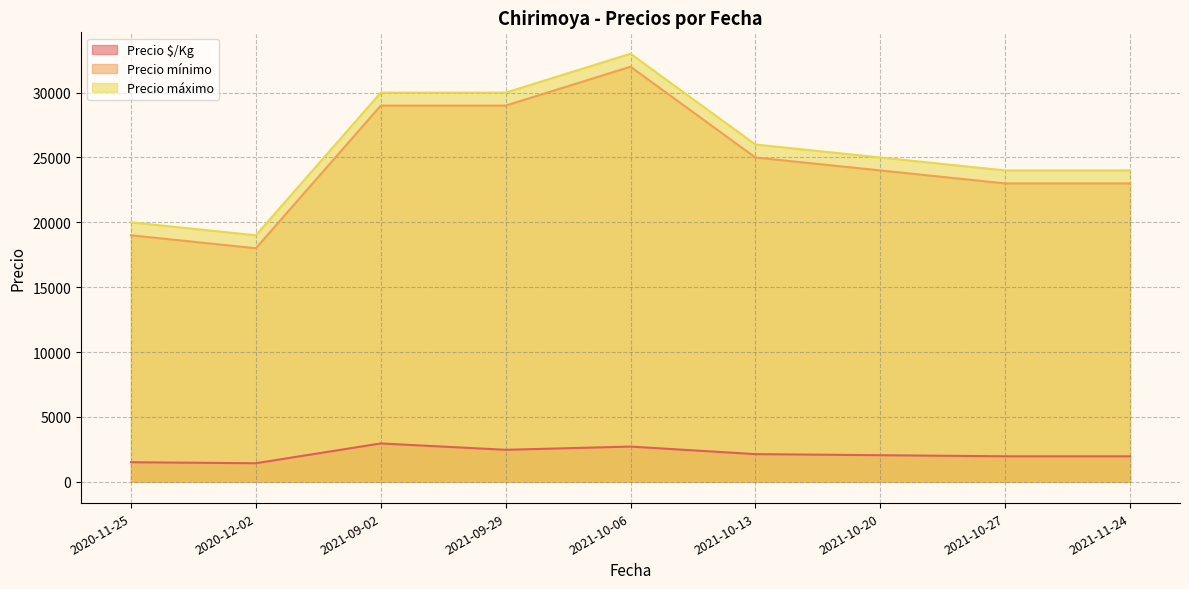

The Precio $/Kg series shows 2125 at 2021-10-13. True or false?

True